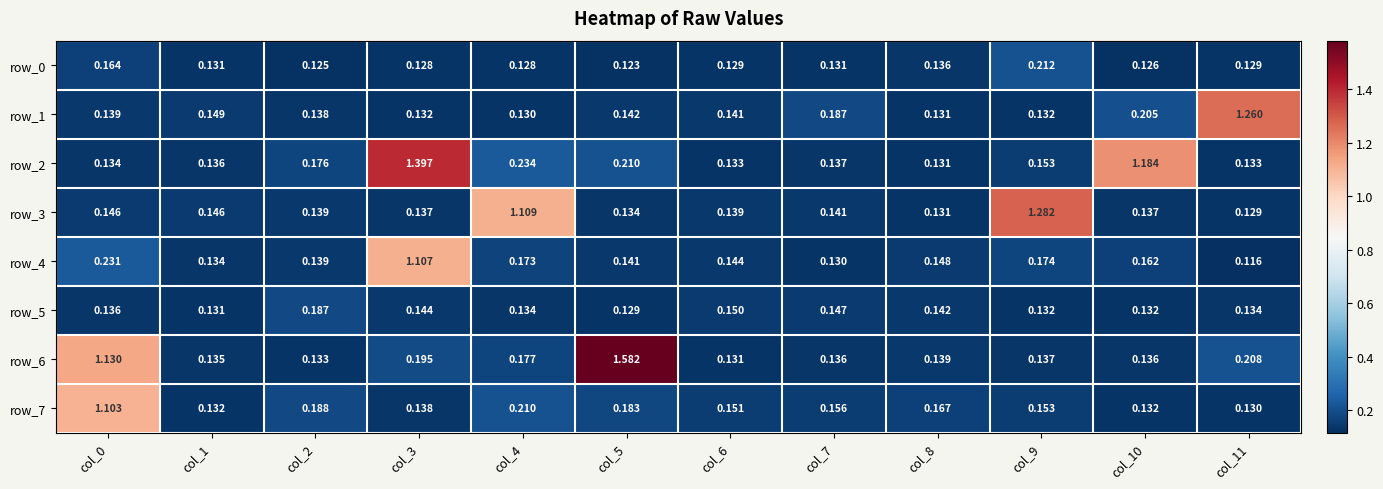

List the series in order of their peak value, lowest first.

row_5, row_0, row_7, row_4, row_1, row_3, row_2, row_6